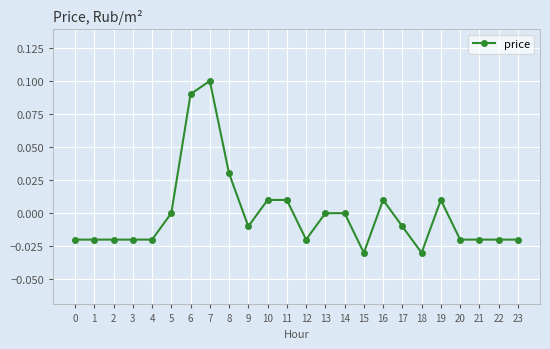

Is it true that the value at 5 is 0.0?

True